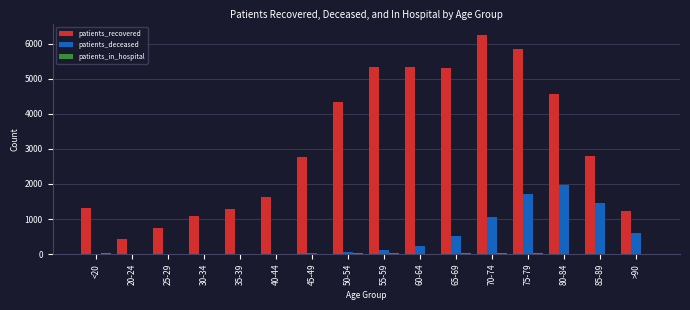

Does the chart contain stacked bars?

No